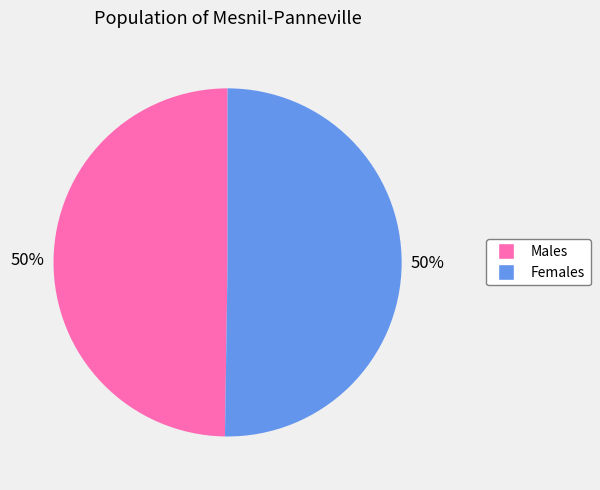

To the nearest percent, what is the average slice percentage?

50%